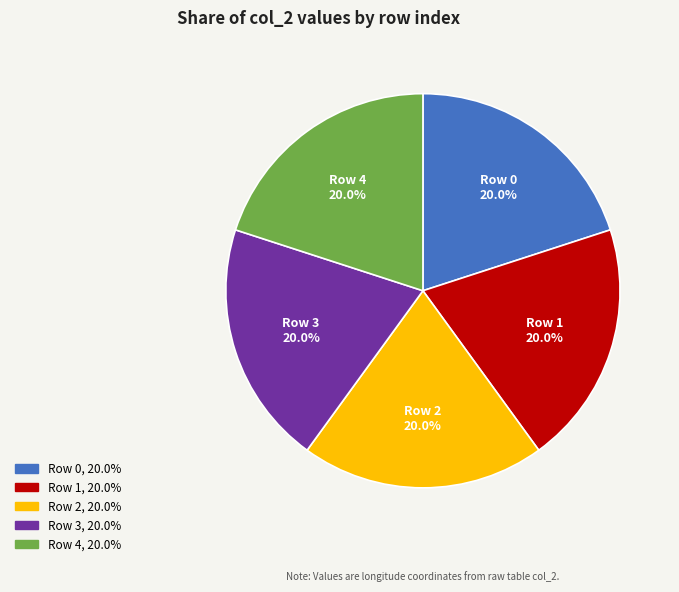

Approximately how many times larger is the value at Row 1 compared to Row 0?

1.0